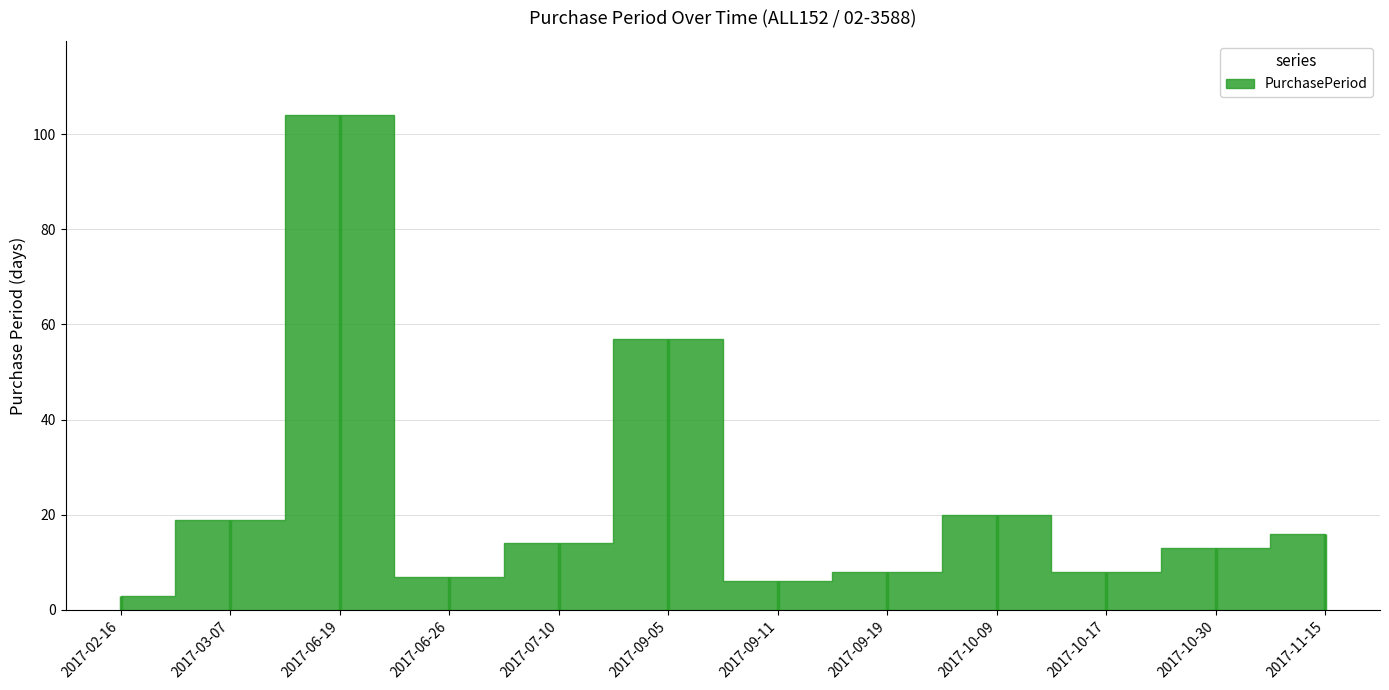

What value does the data have at 2017-07-10, to the nearest 10?

10